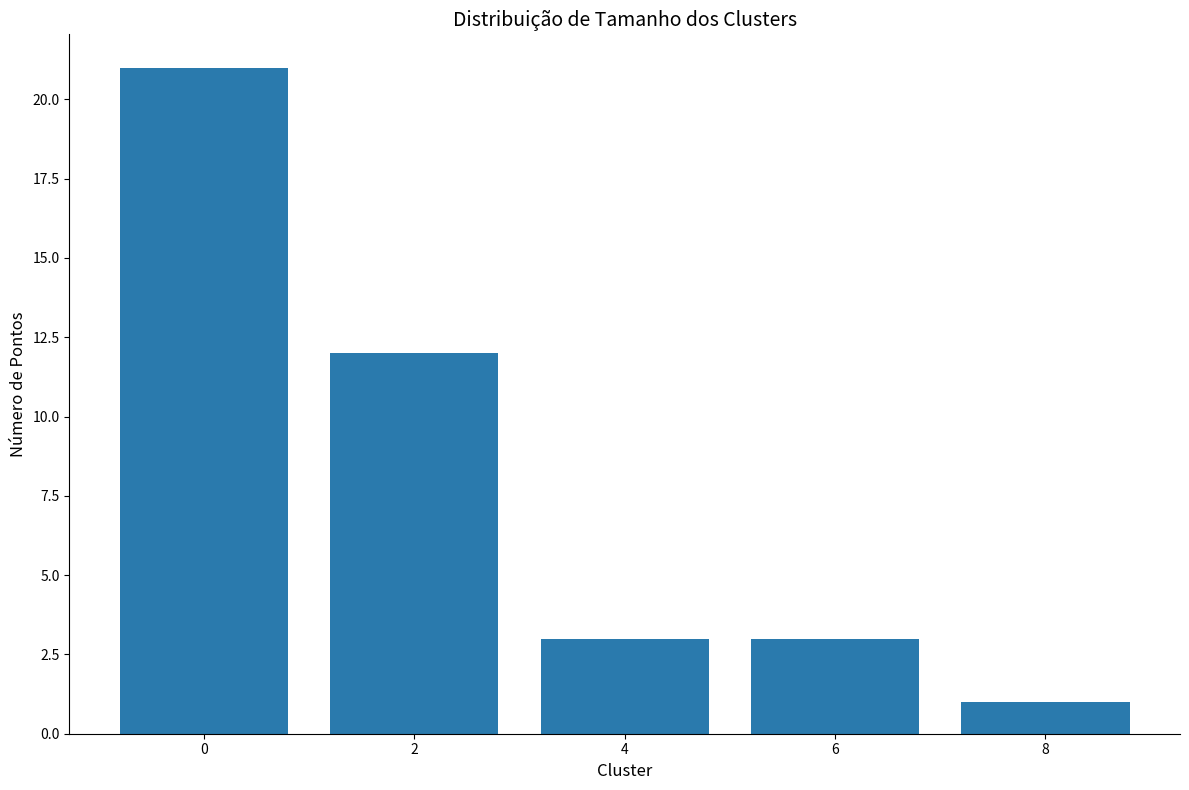

How many distinct data groups are displayed?

1